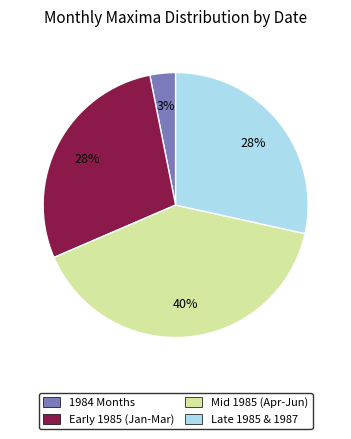

Count the number of slices in the pie.

4